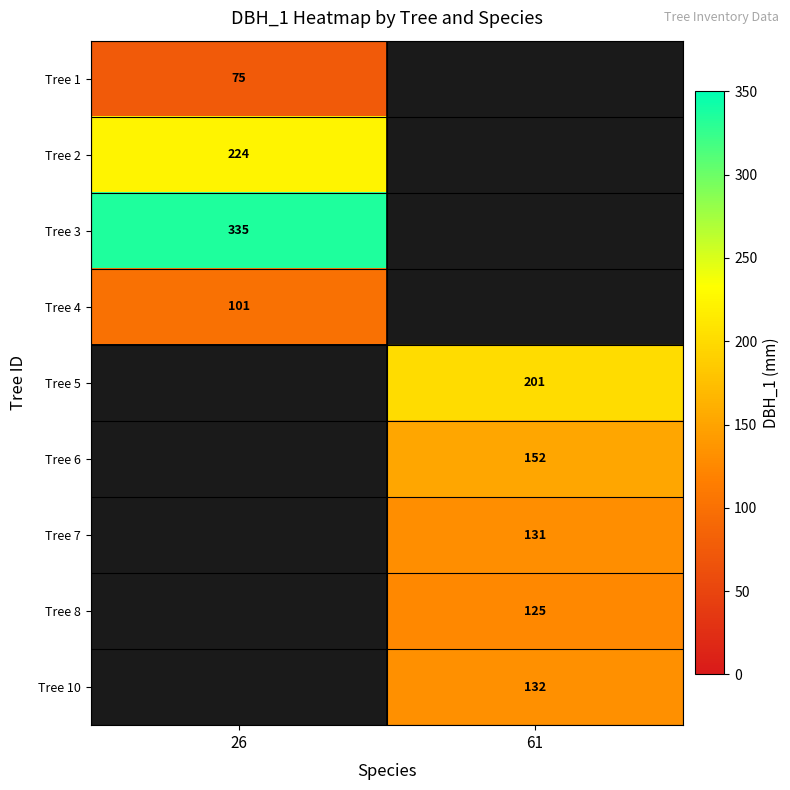

What is the difference between the highest and lowest values at 26?

260.0